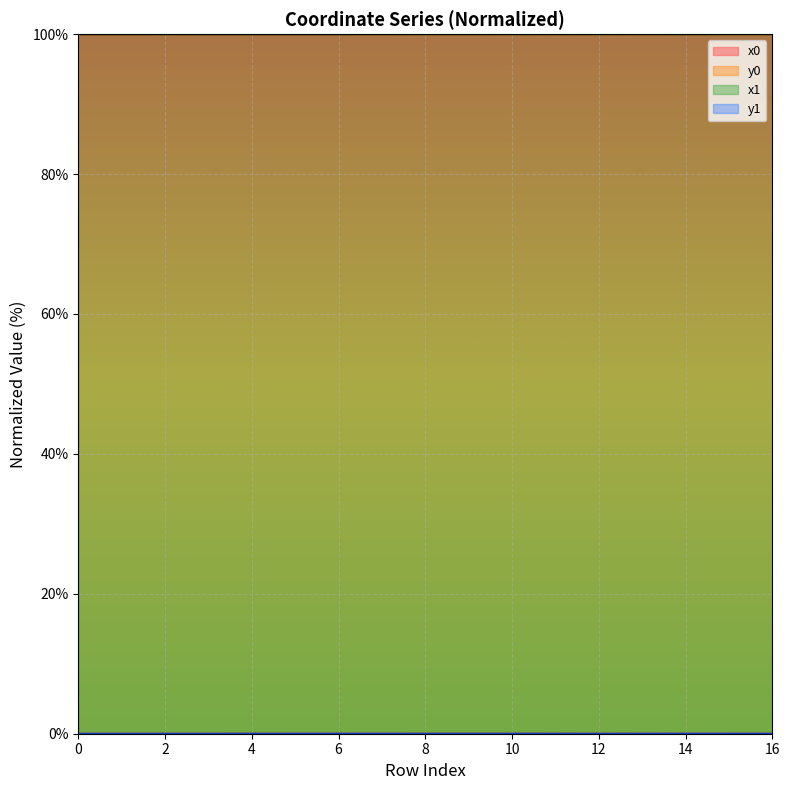

What is the sum of all y0 values?

0.1